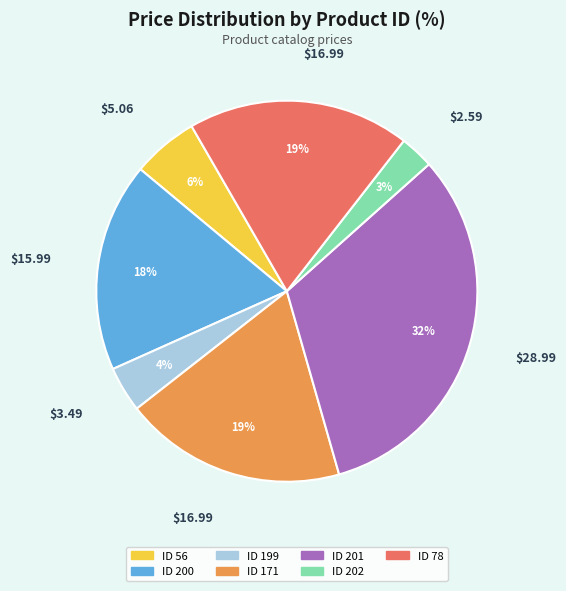

Is there a majority slice in this chart?

No